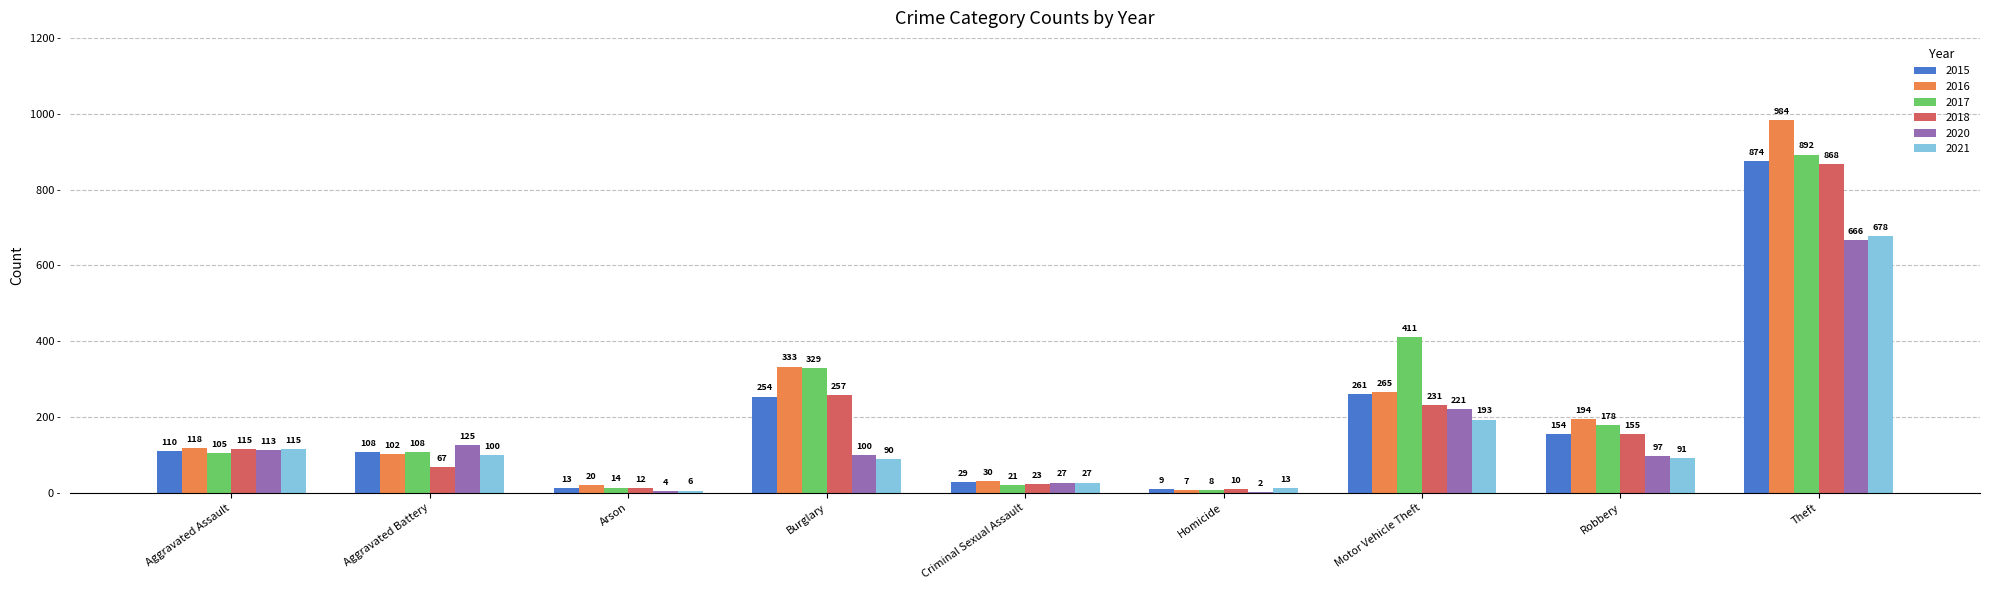

What is the sum of the 2016 values at Arson and Theft?

1004